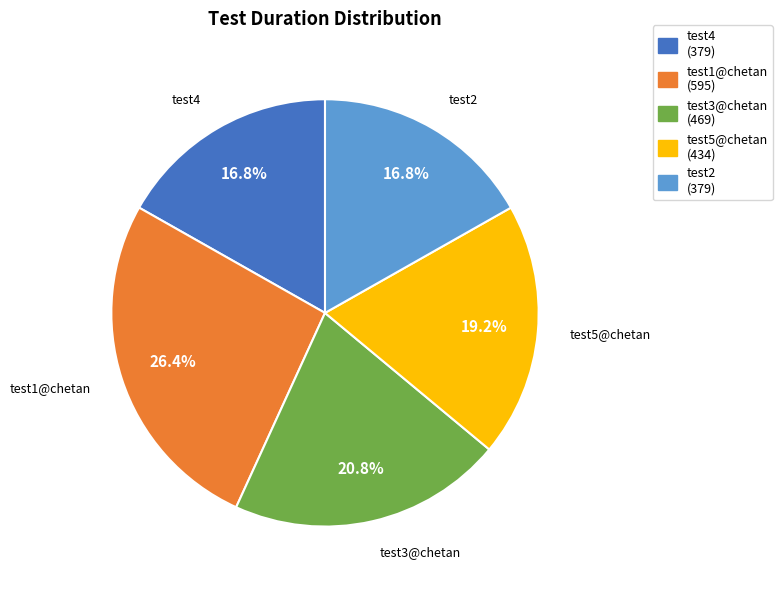

To the nearest percent, what is the combined percentage of test4 and test1@chetan?

43%